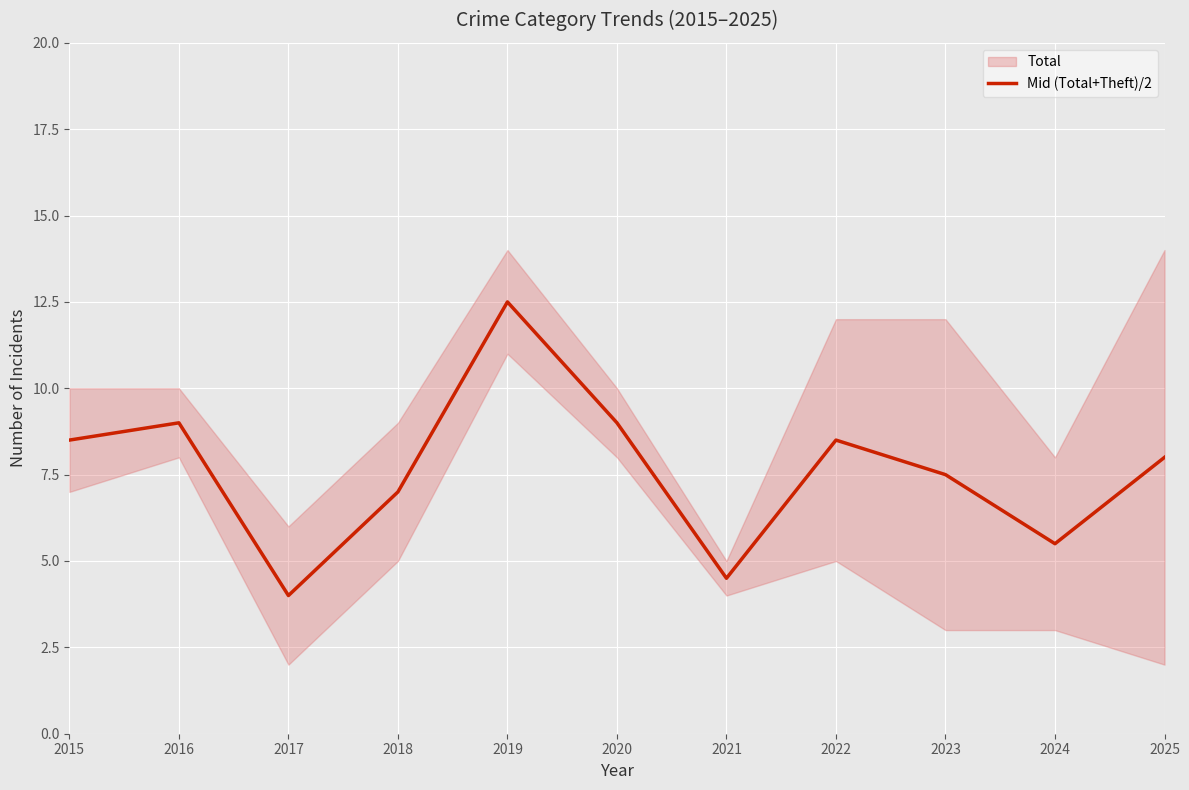

How many values exceed 8?

5